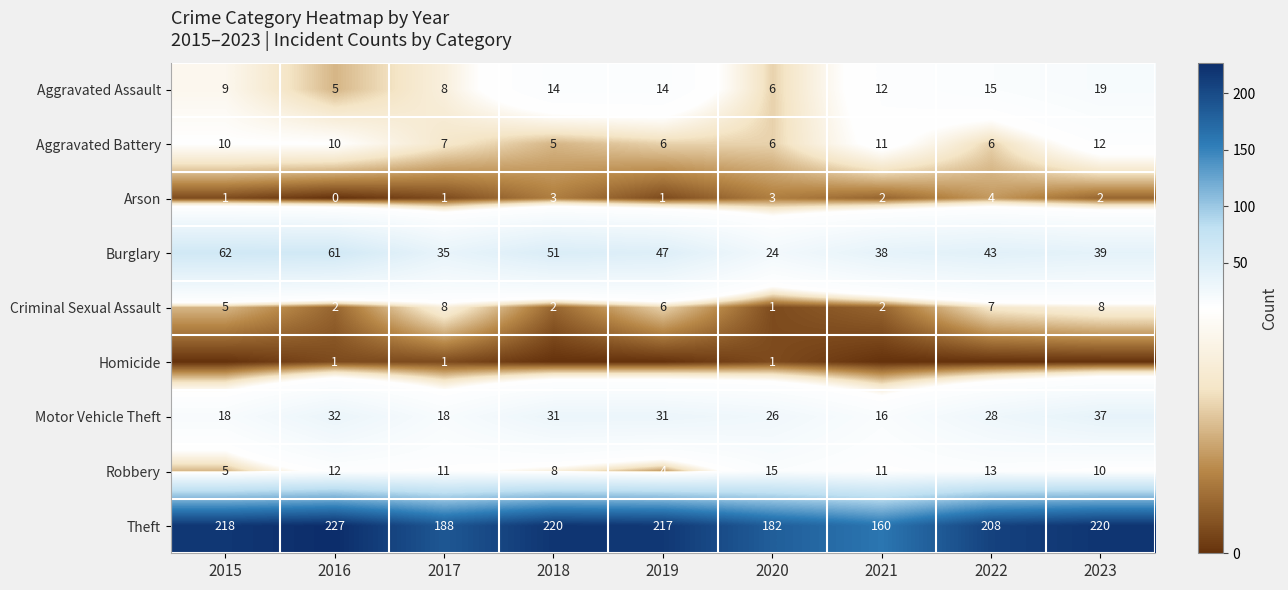

Which category has the highest value across all series?

2016